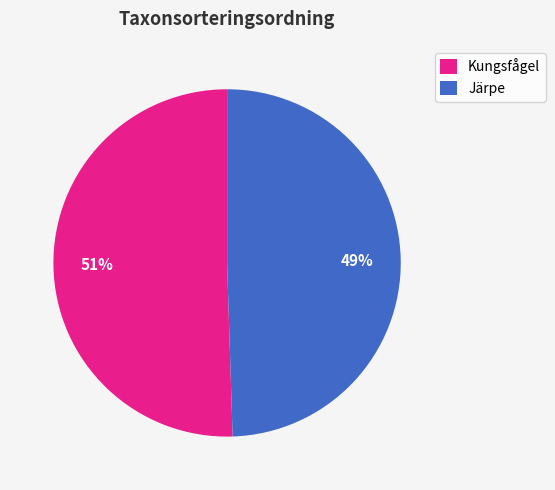

Do Kungsfågel and Järpe together represent more than half of the pie?

Yes